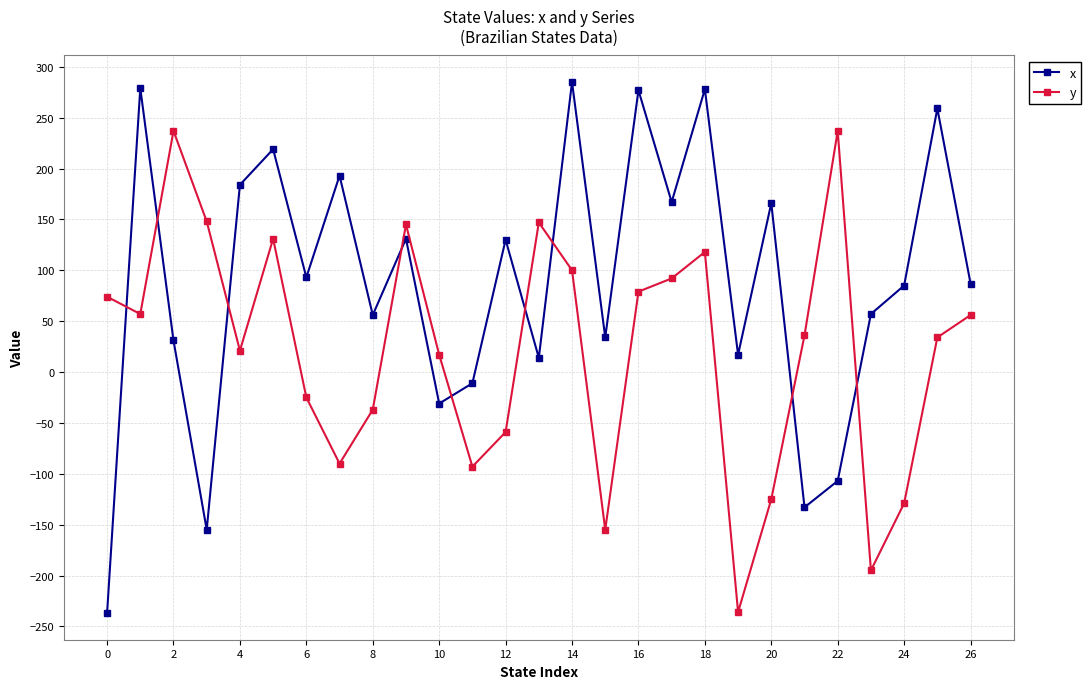

What is the average value of the y series?

22